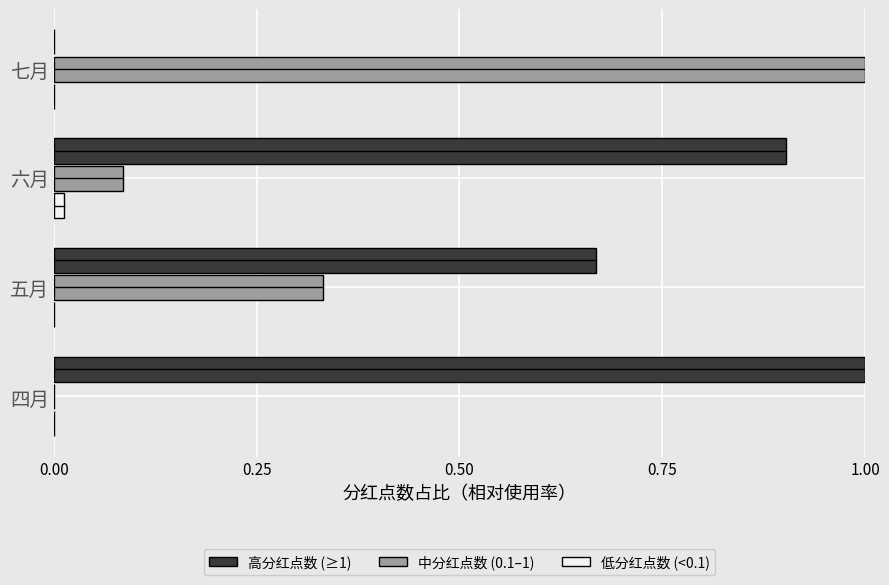

How many categories are shown in the chart?

4